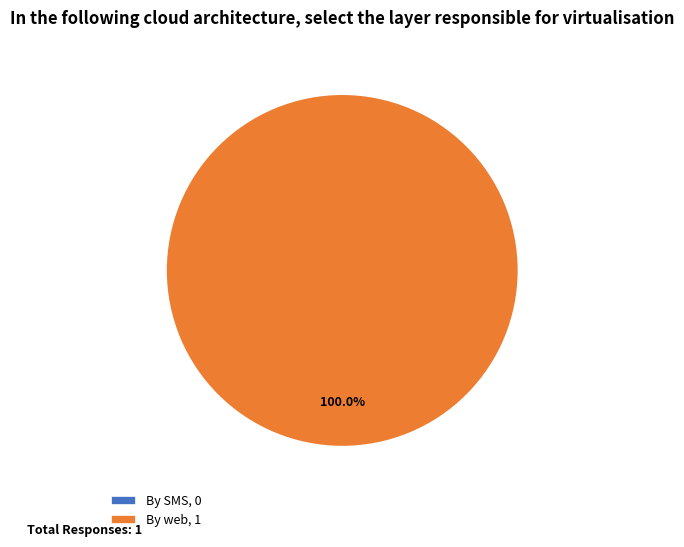

What is the smallest slice in the pie chart?

By SMS